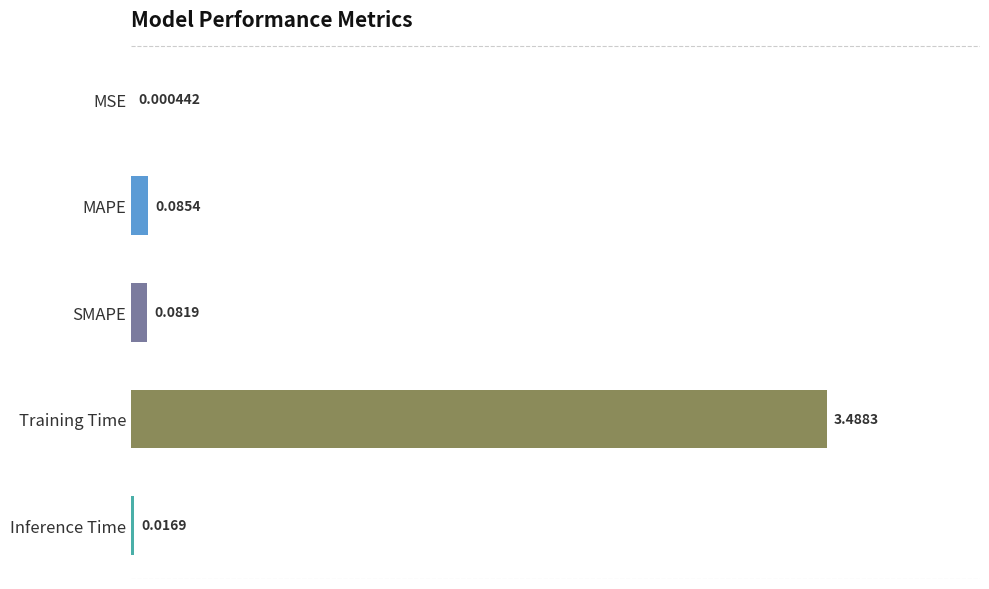

Where is the data nearest to the value 1?

MAPE